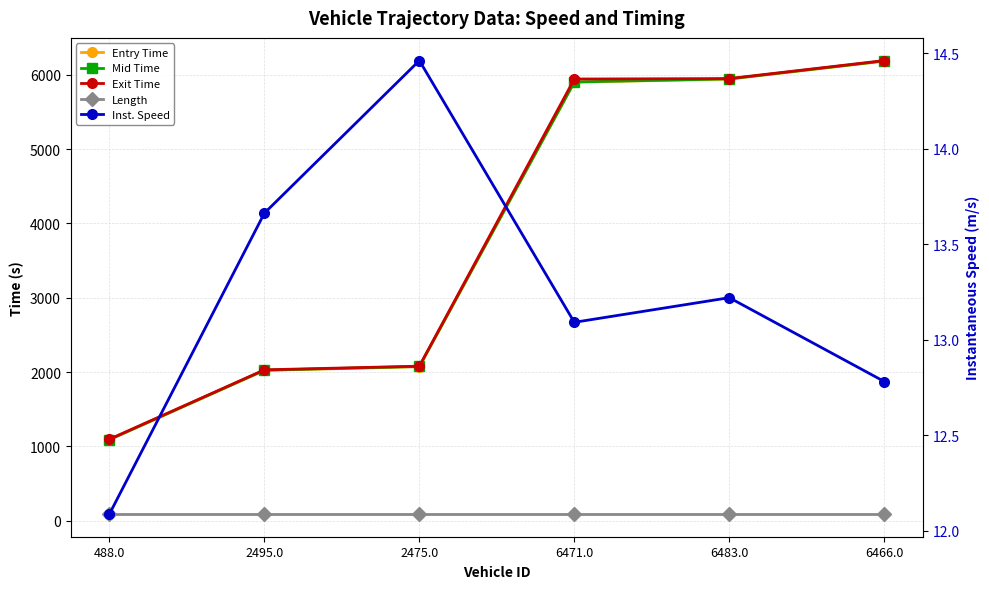

Which label corresponds to the smallest value in the chart?

488.0